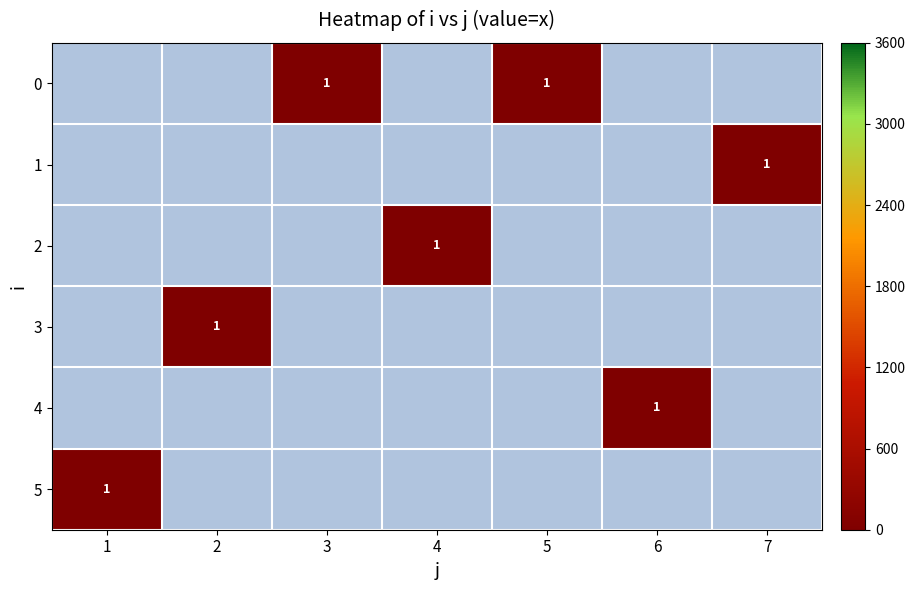

Which series has the largest range (max minus min)?

5